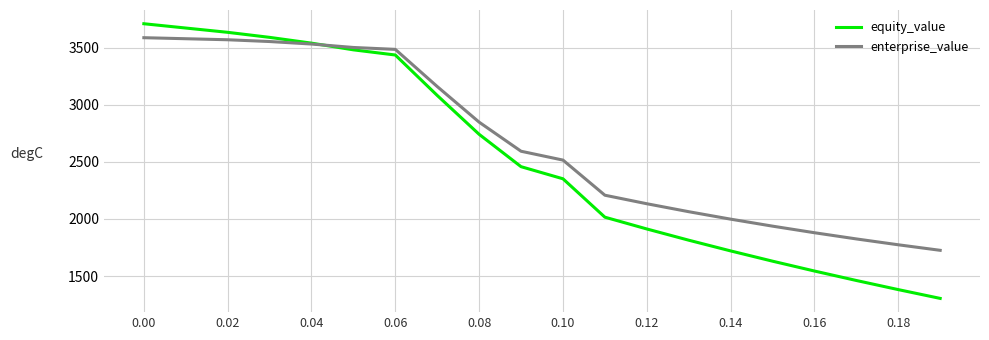

Which series has the largest range (max minus min)?

equity_value